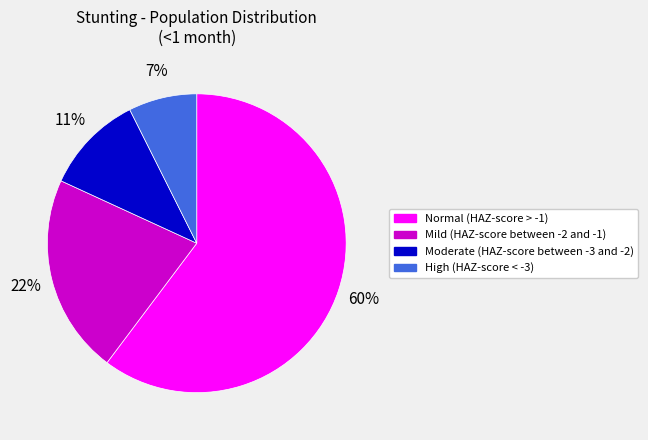

Which has a higher value, Normal (HAZ-score > -1) or Mild (HAZ-score between -2 and -1)?

Normal (HAZ-score > -1)